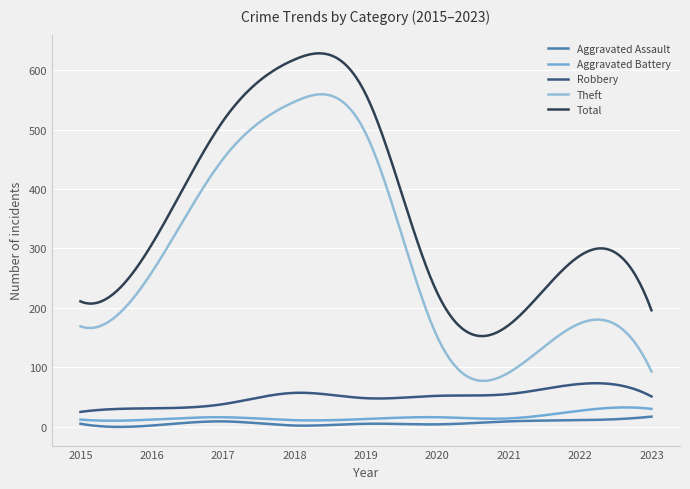

How many lines are shown in the chart?

5